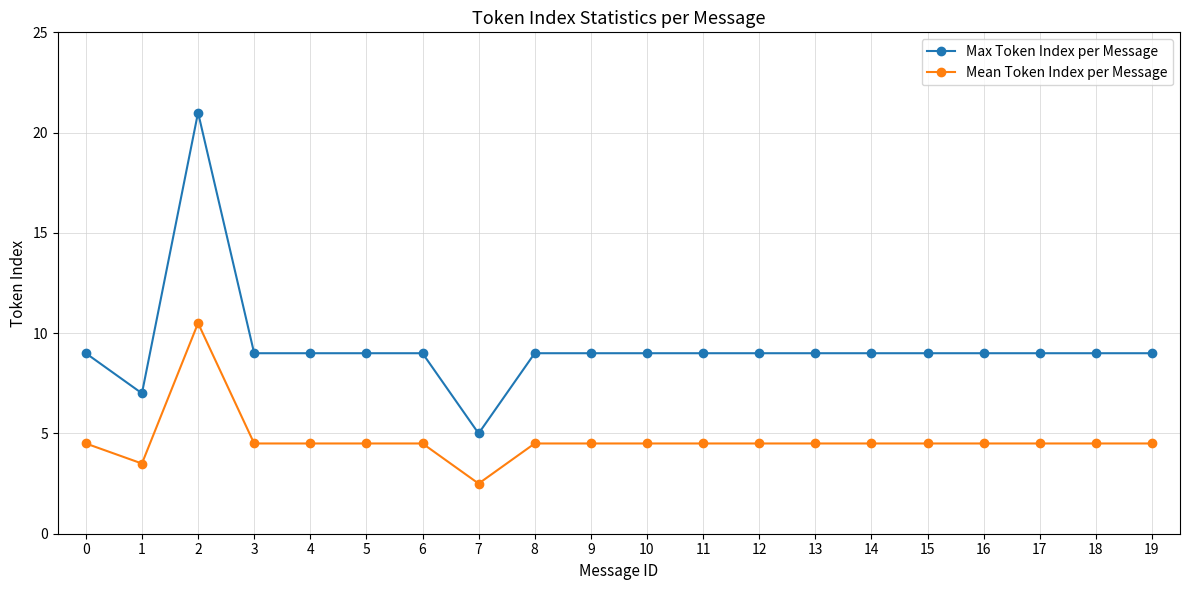

Reading left to right, what are all the values shown in this chart?

Max Token Index per Message: 9.0	7.0	21.0	9.0	9.0	9.0	9.0	5.0	9.0	9.0	9.0	9.0	9.0	9.0	9.0	9.0	9.0	9.0	9.0	9.0
Mean Token Index per Message: 4.5	3.5	10.5	4.5	4.5	4.5	4.5	2.5	4.5	4.5	4.5	4.5	4.5	4.5	4.5	4.5	4.5	4.5	4.5	4.5